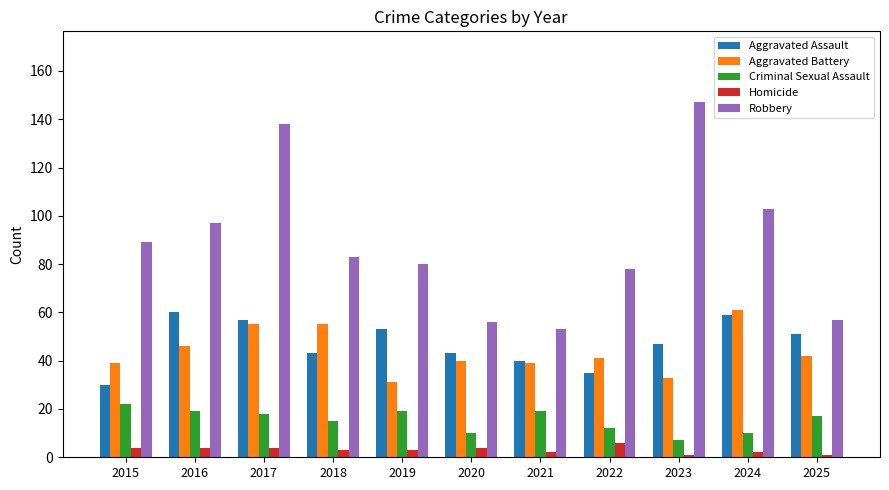

What is the sum of all Aggravated Battery values?

482